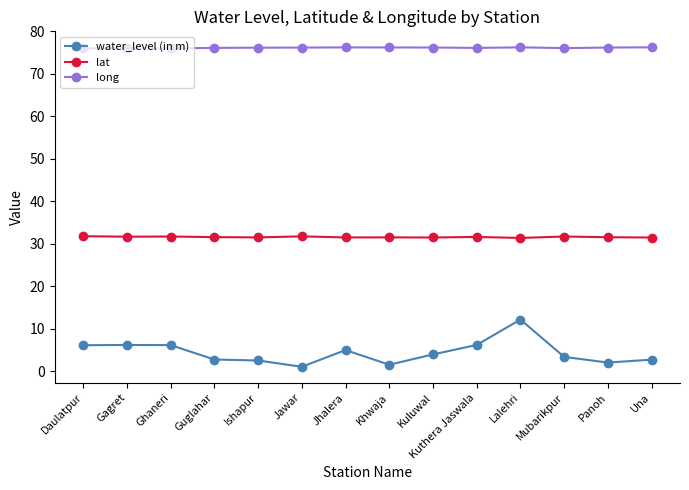

What is the label of the 13th point from the left?

Panoh